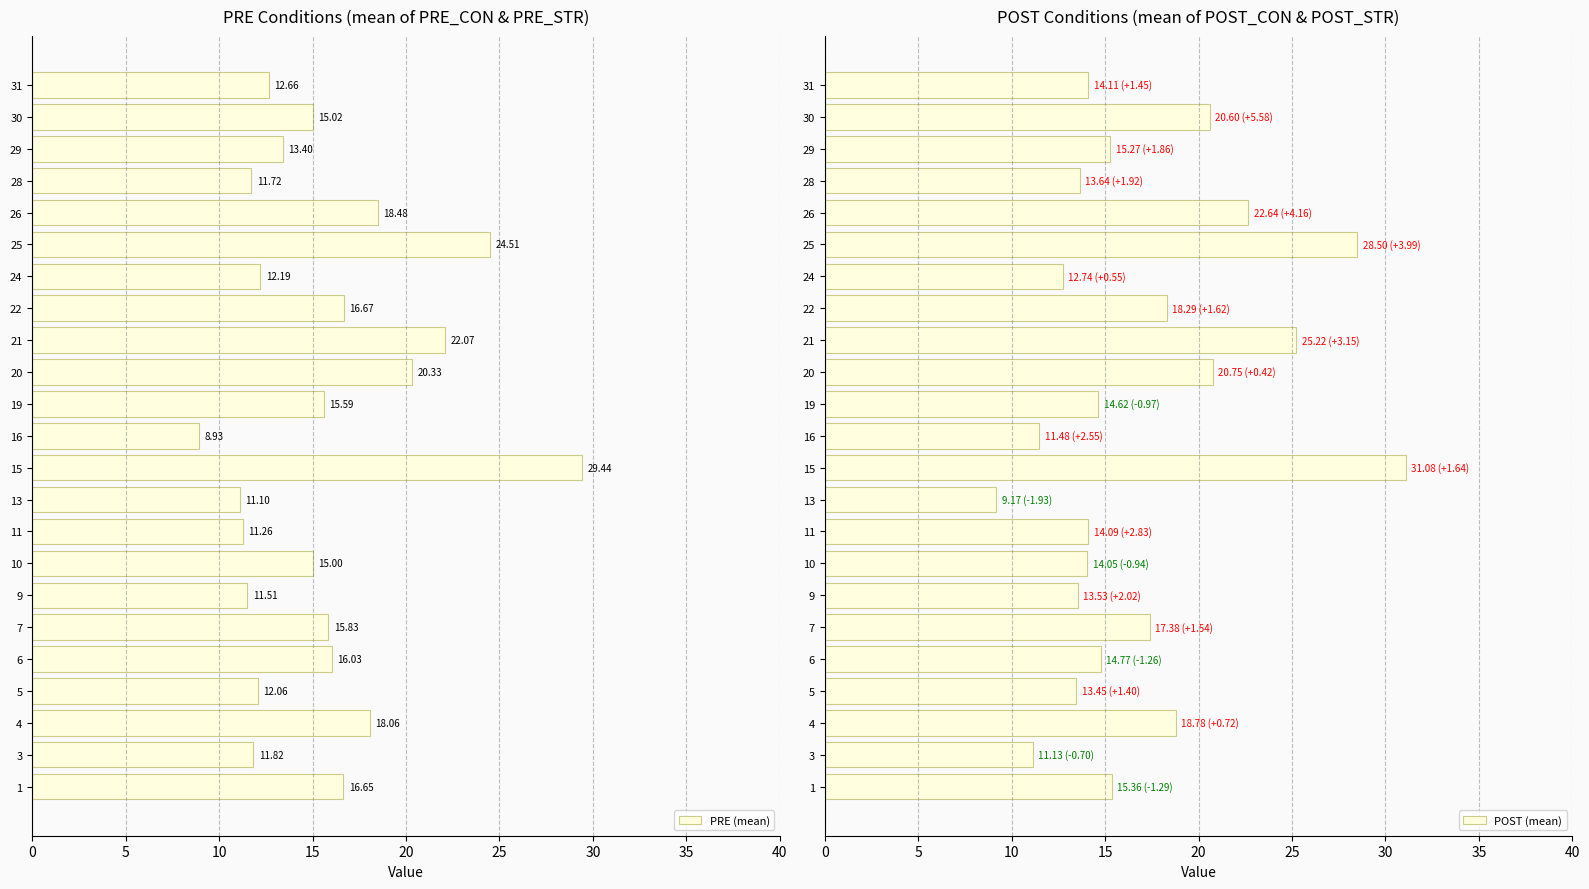

What is the average value of the PRE (mean) series?

15.7